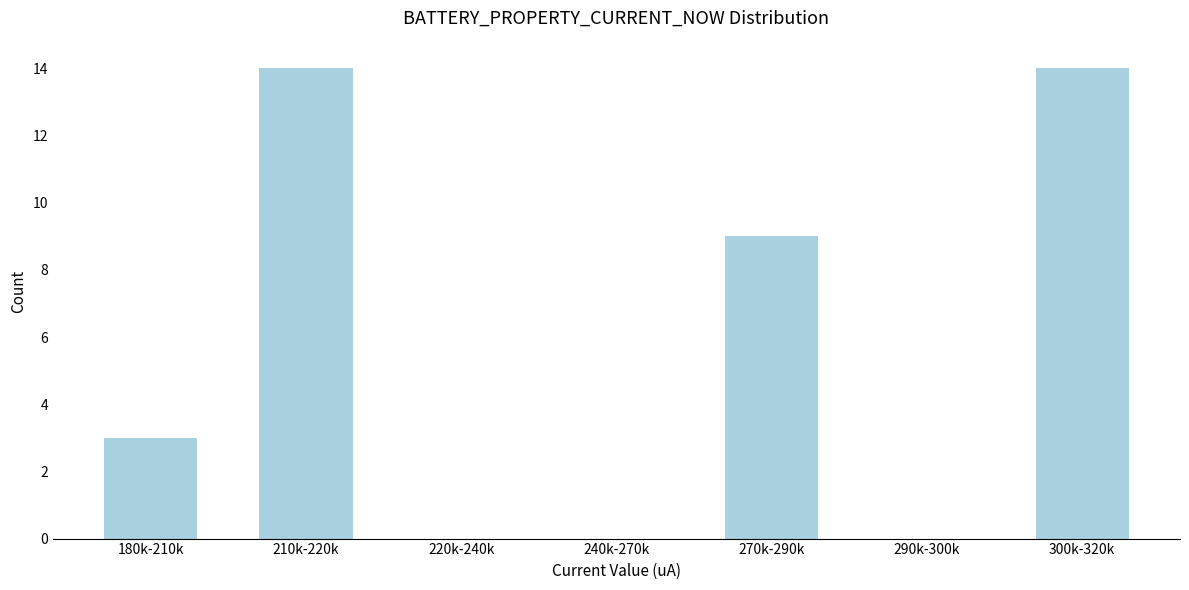

What is the maximum value shown in the chart?

14